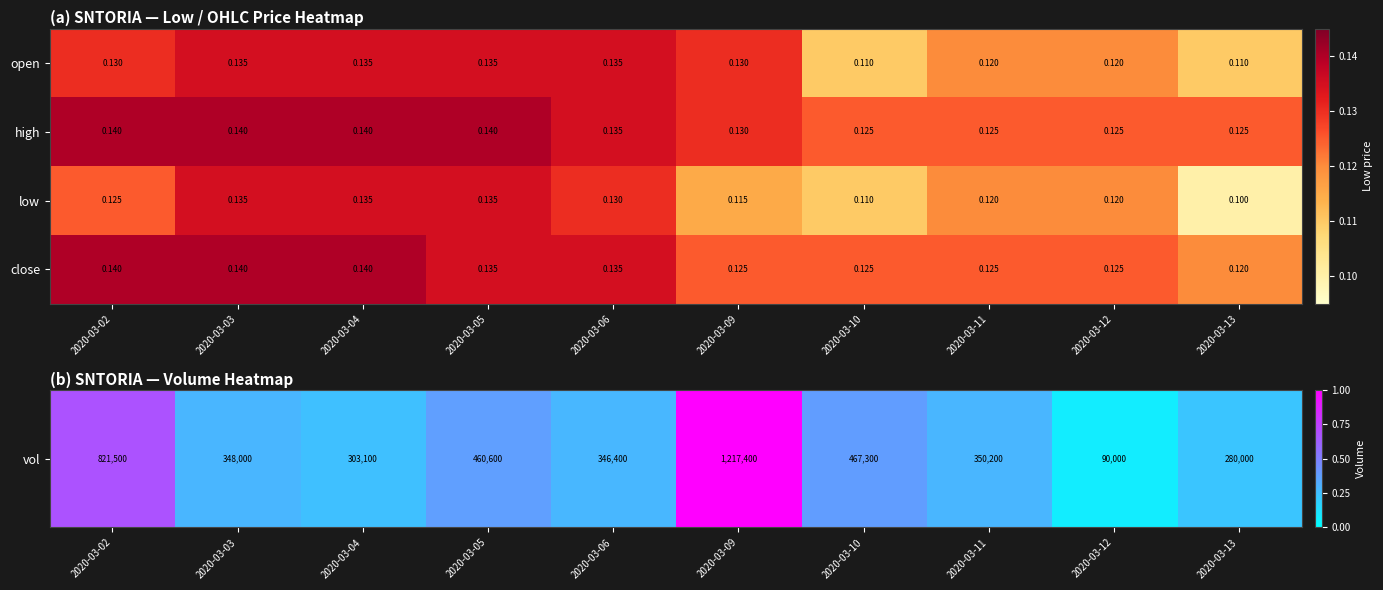

Which series has the largest total across all categories?

high